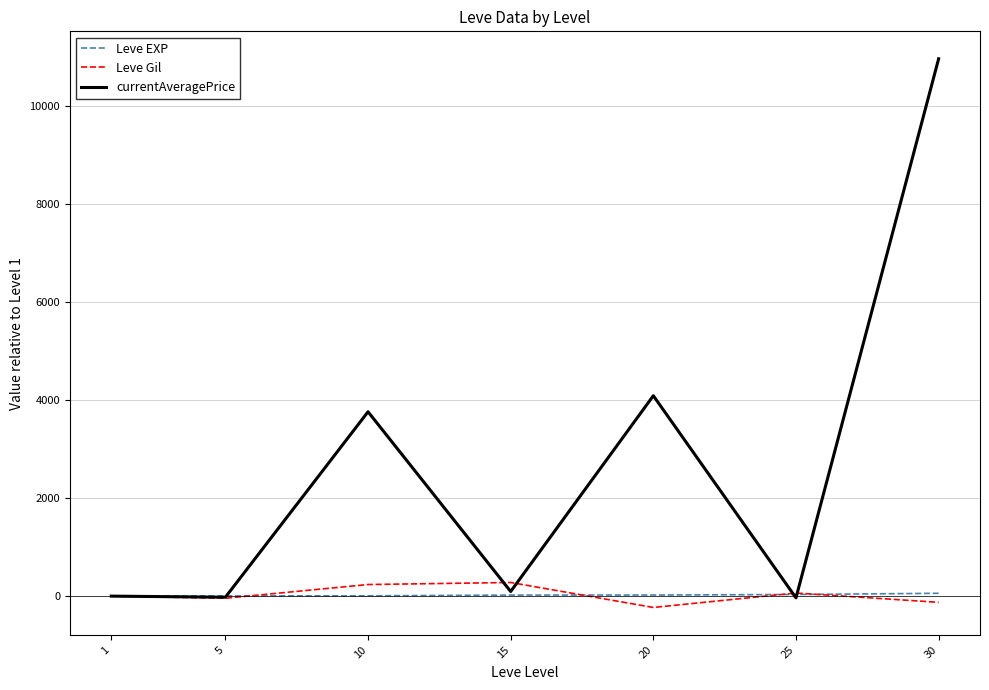

Which series has the largest range (max minus min)?

currentAveragePrice